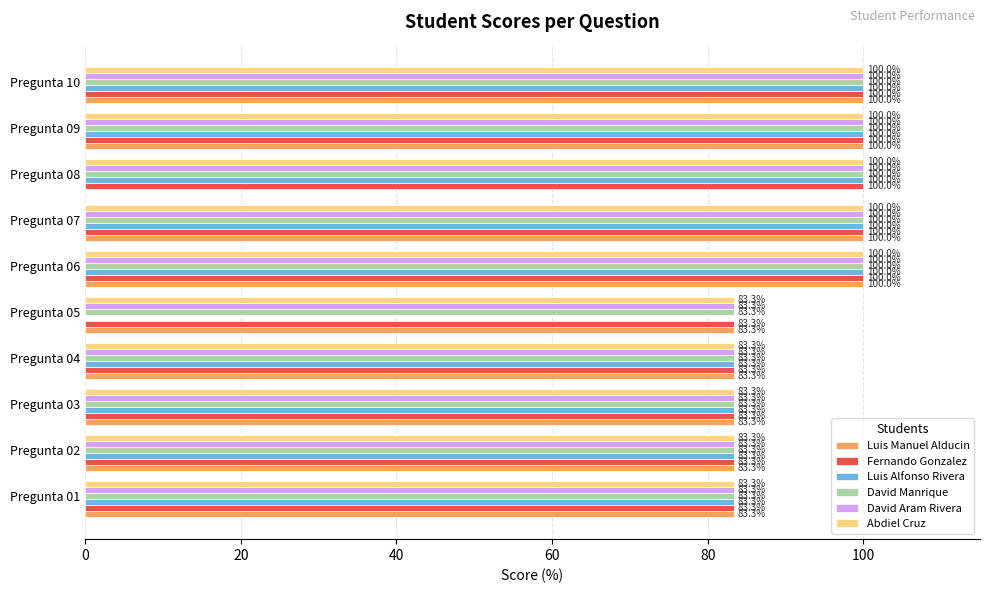

What is the maximum value for Luis Alfonso Rivera?

100.0